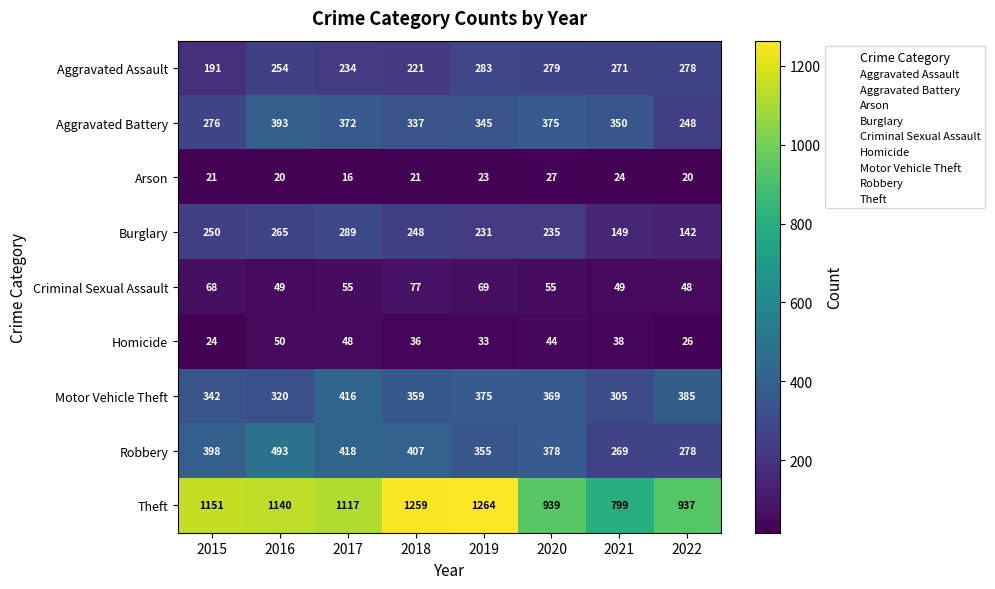

True or false: Motor Vehicle Theft has a value of 114 at 2021.

False